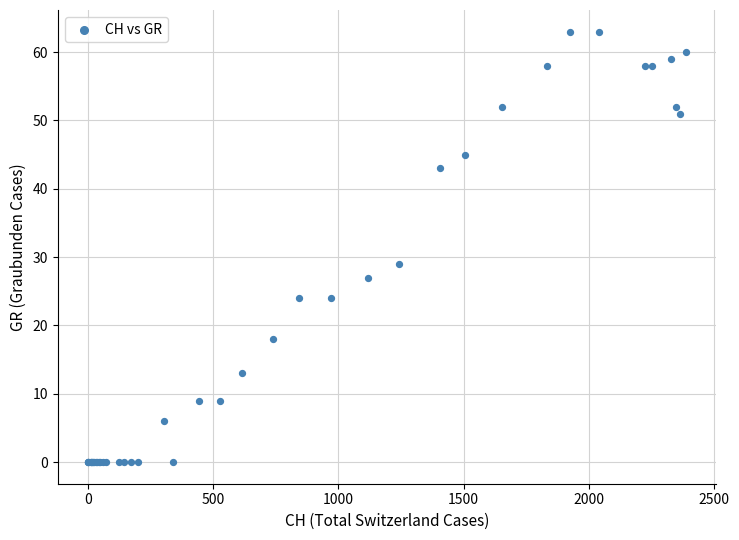

What Y value in the scatter plot is closest to 31?

29